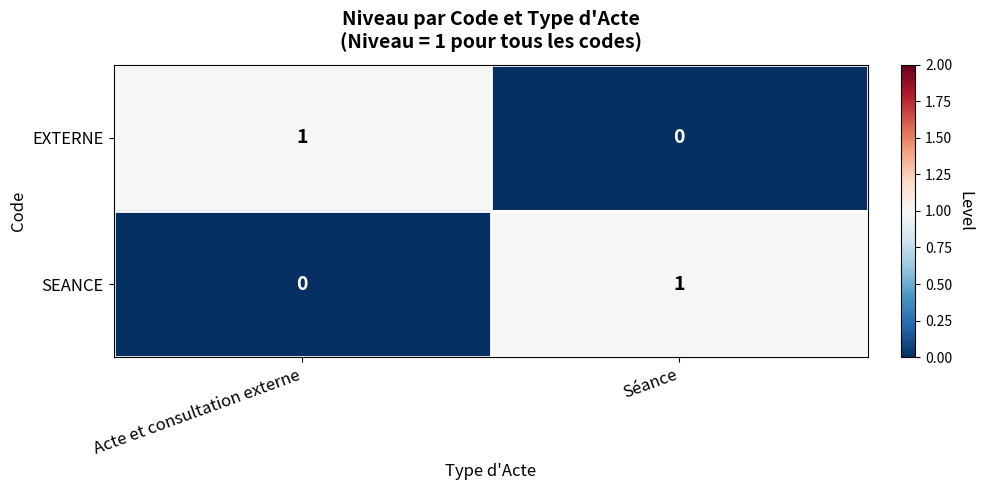

Where is EXTERNE nearest to the value 0?

Séance